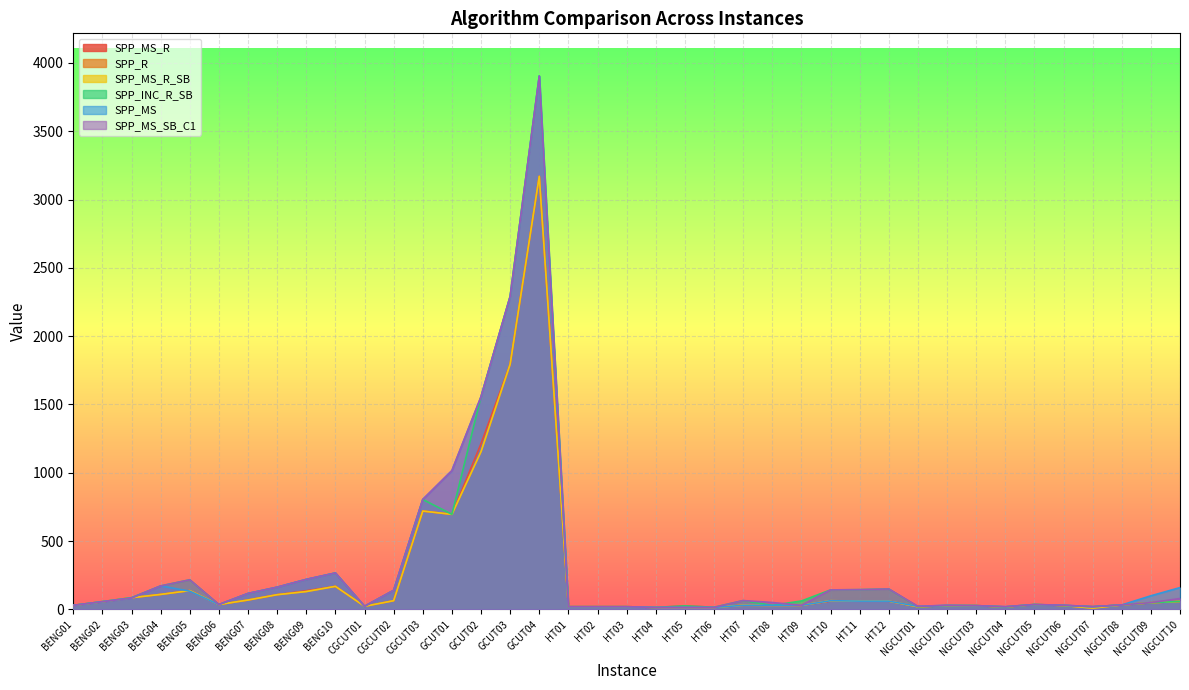

What is the total value across all series at NGCUT08?

198